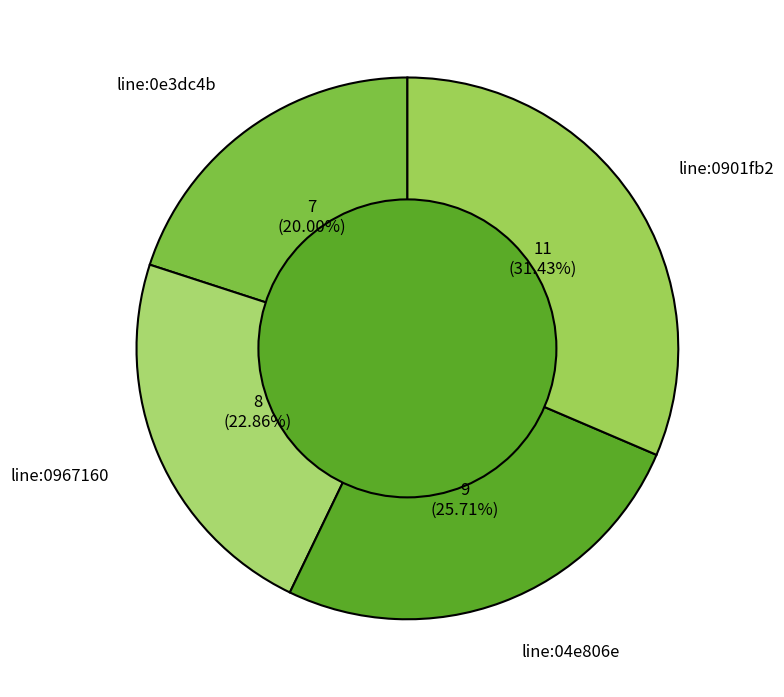

How many segments does this pie chart have?

4